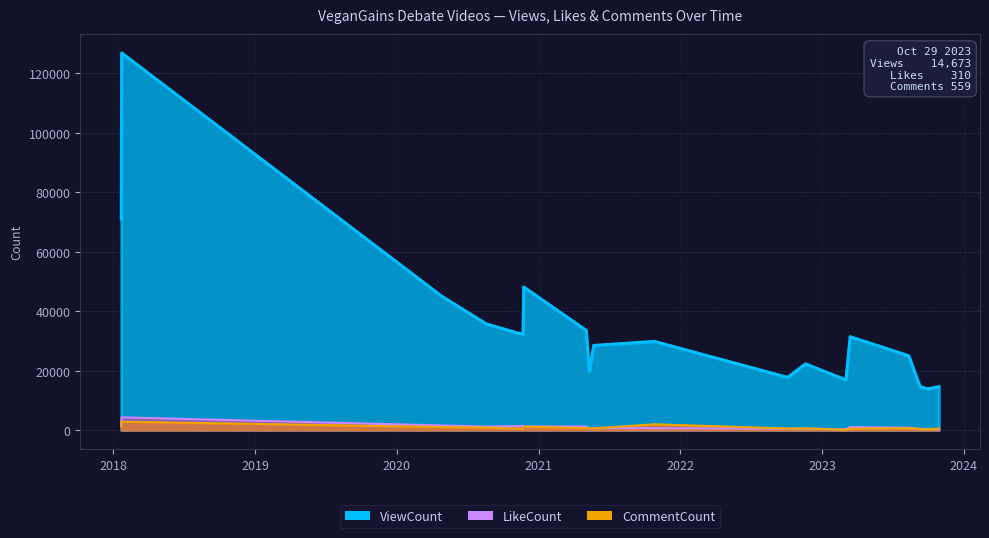

The LikeCount series shows 1790 at 2018-01-21. True or false?

True